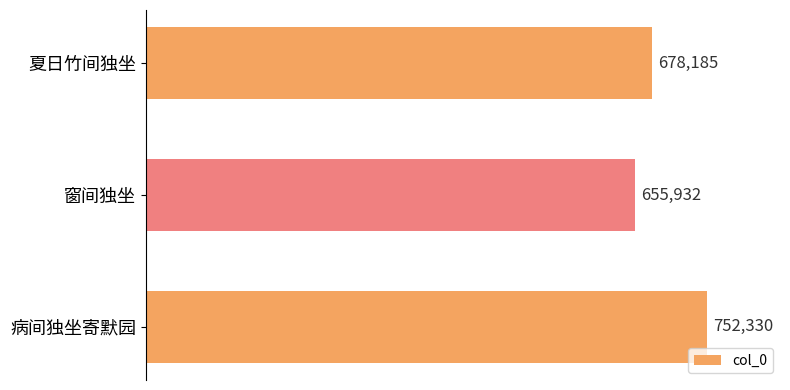

What is the label of the 1st bar from the bottom?

病间独坐寄默园